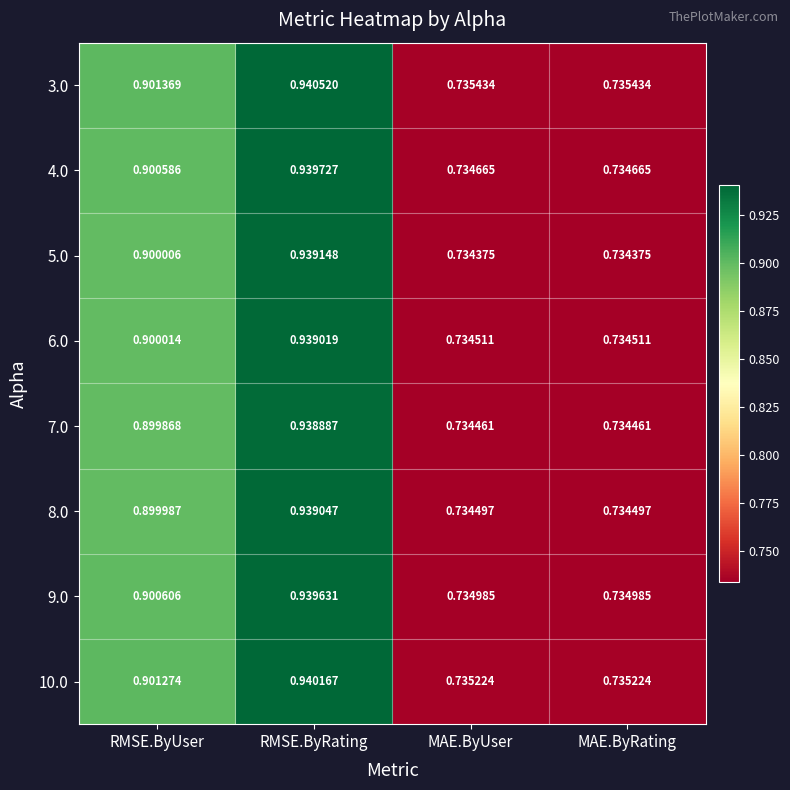

Which category has the highest value across all series?

RMSE.ByRating